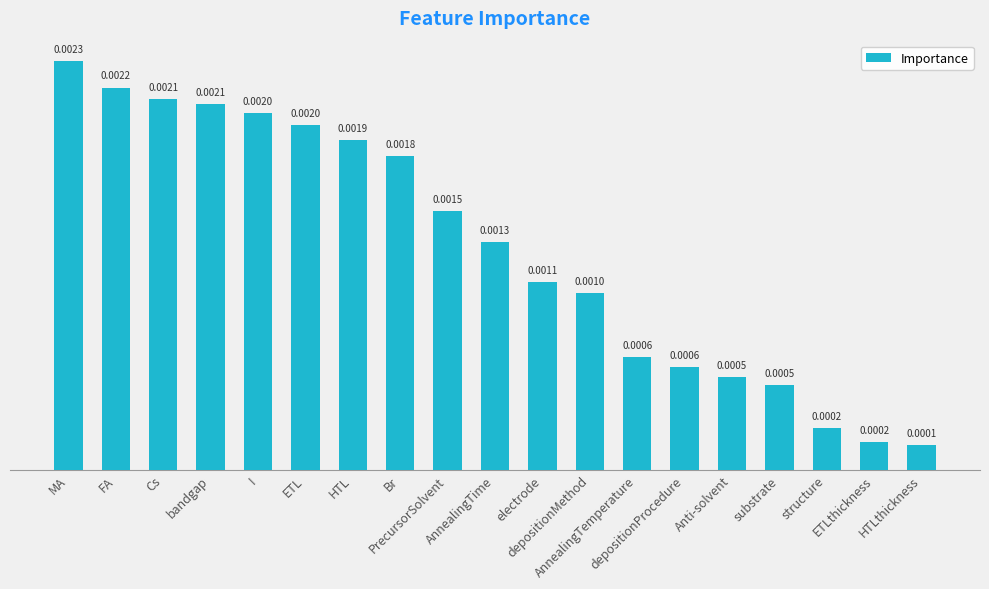

How many bars are there in total?

19